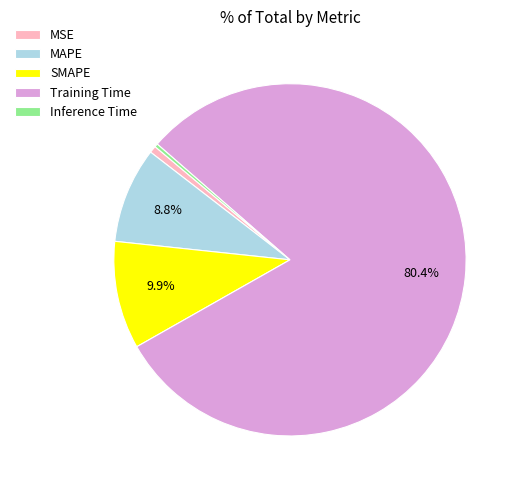

Which slice is the largest?

Training Time